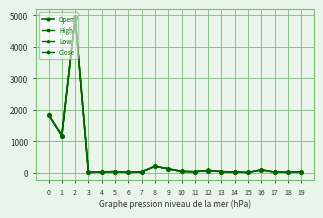

What is the average value of the Low series?

431.2